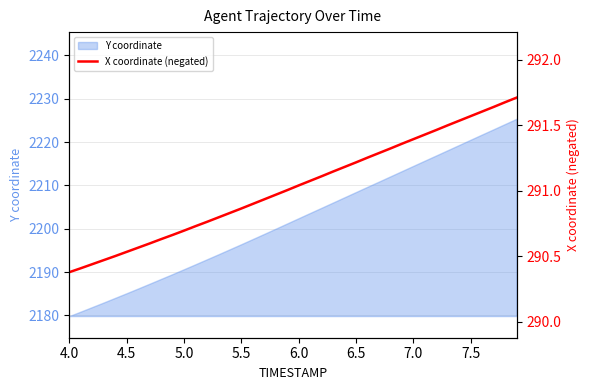

The value of Y coordinate at 6.5 is 2208.5. True or false?

True